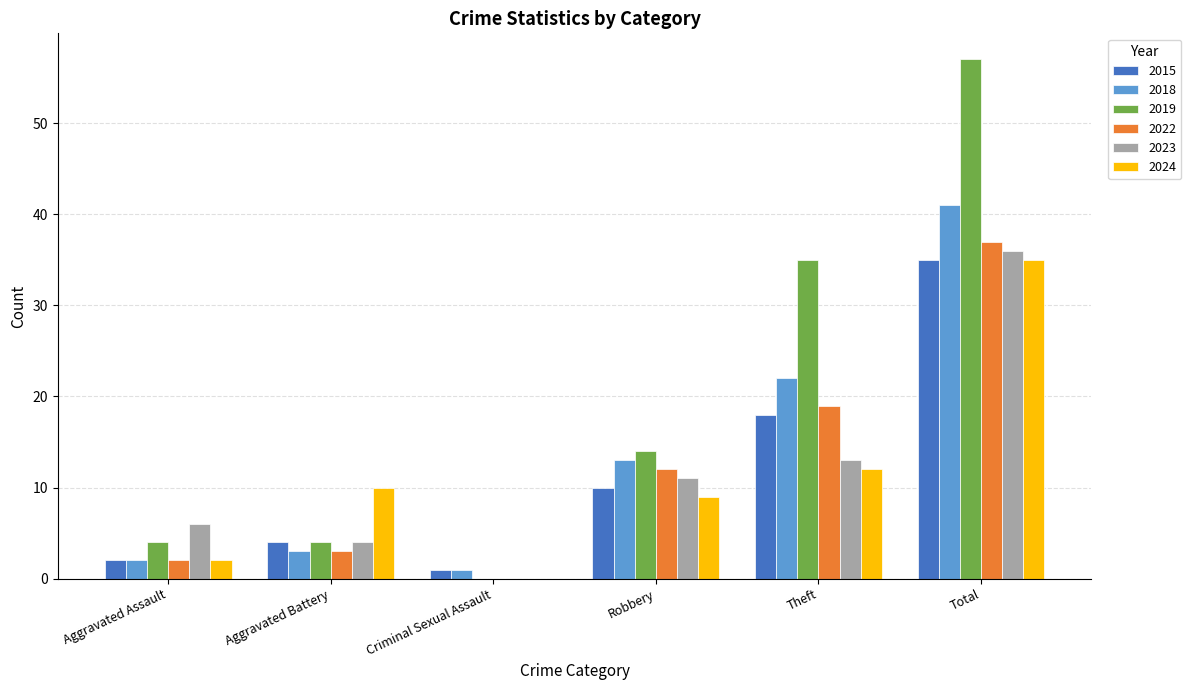

What is the sum of all 2018 values?

82